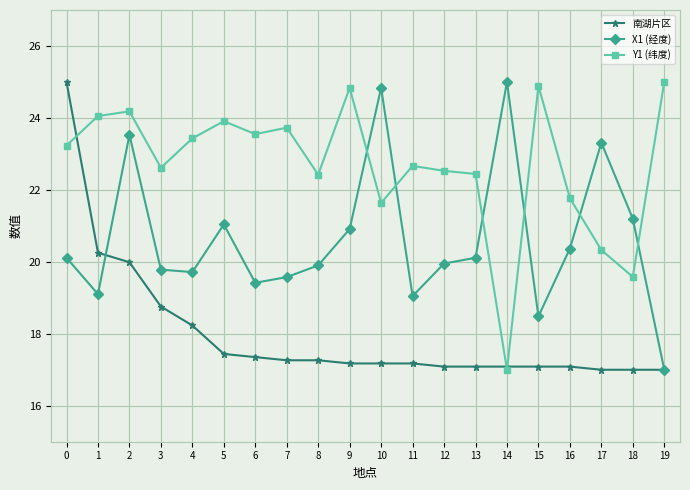

How many categories are shown in the chart?

20